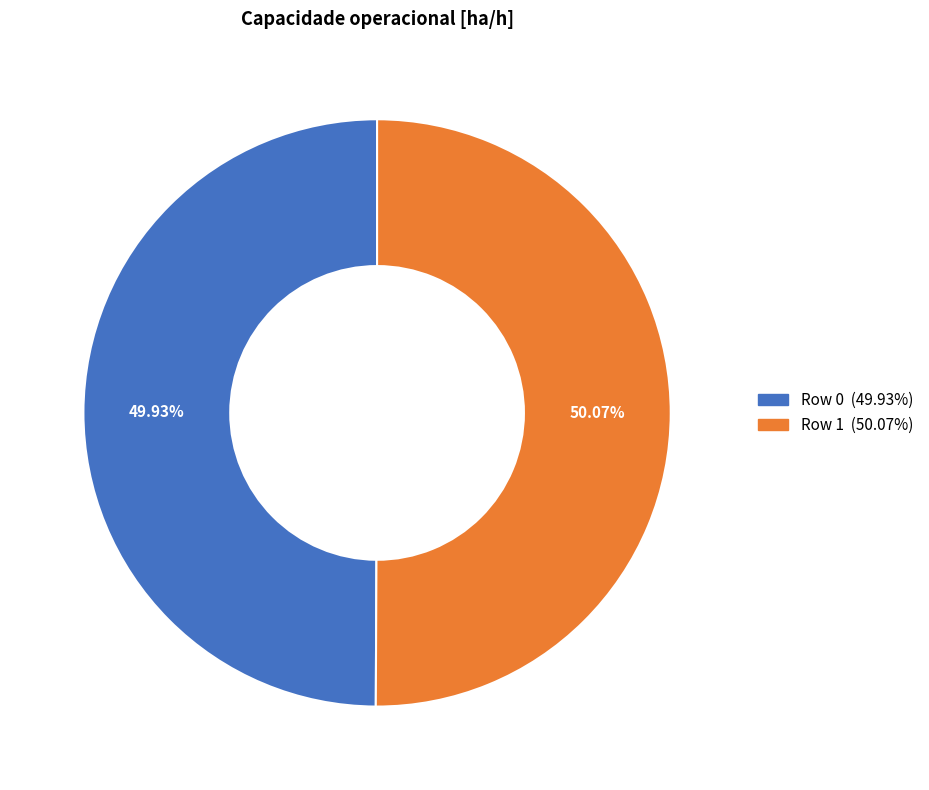

Is there any slice that represents more than half of the pie?

Yes